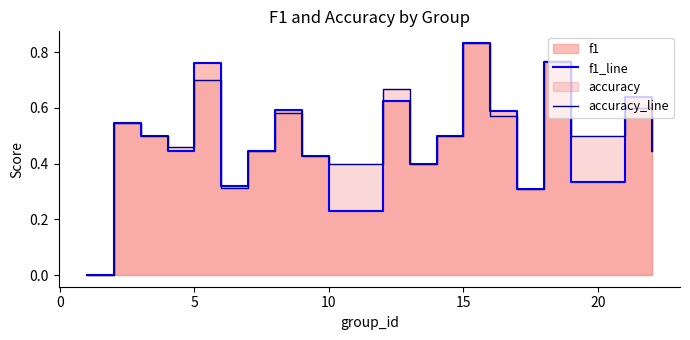

How many interior local peaks does the accuracy_line series have?

7